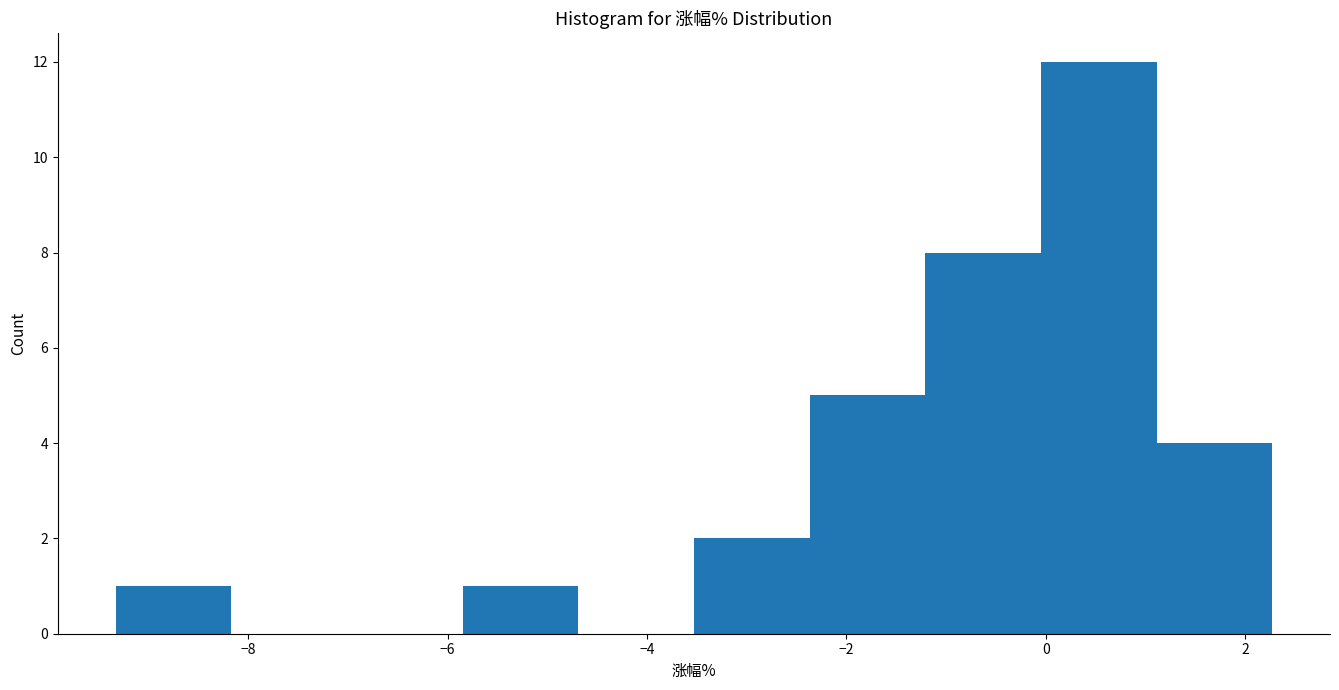

Over which range of the x-axis is the bar tallest?

0.0 to 1.2